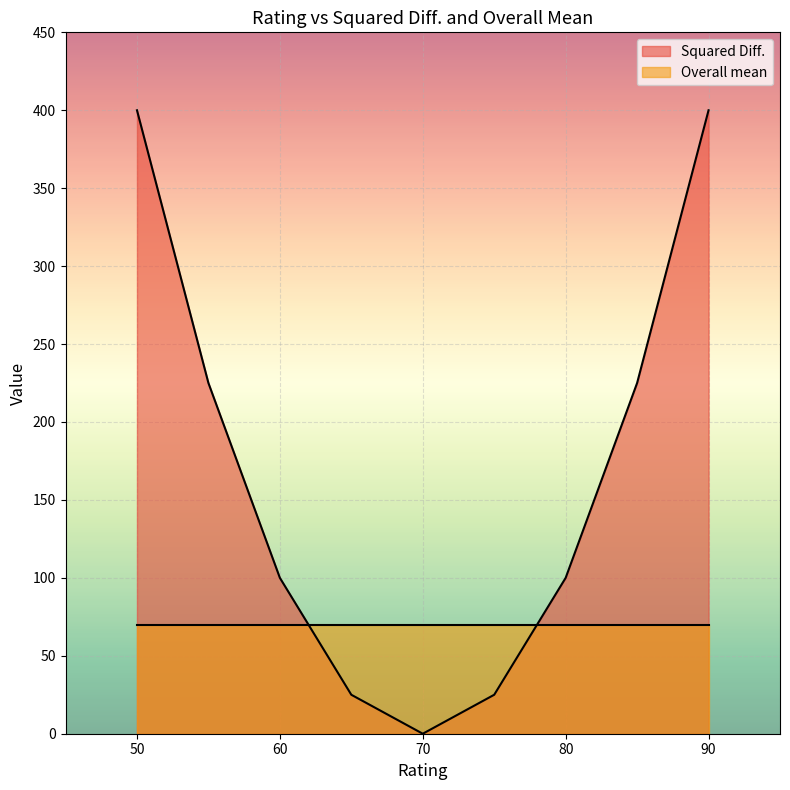

Which series changed the most between 50 and 80?

Squared Diff.